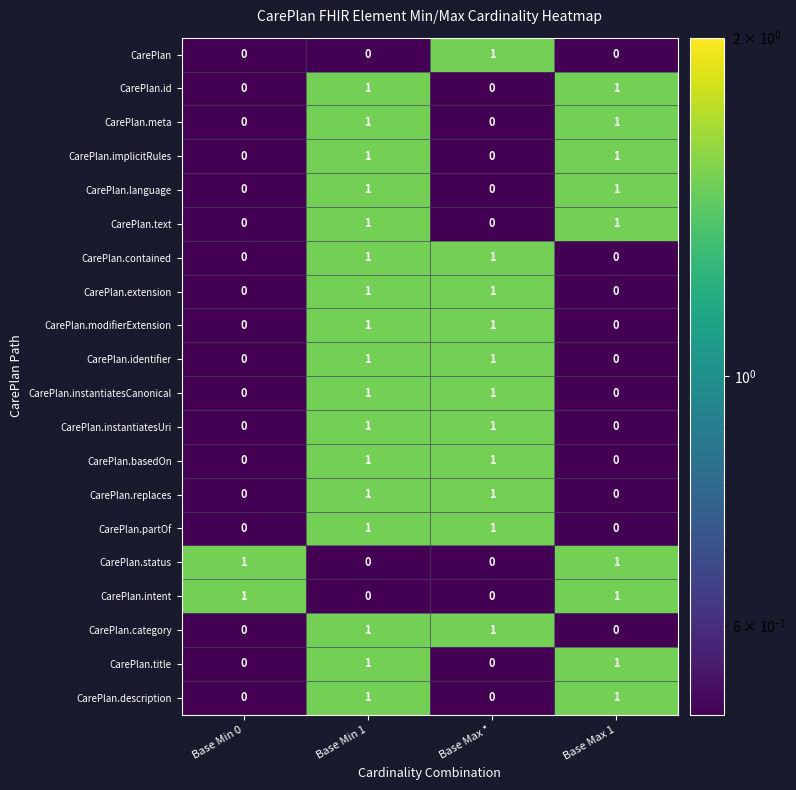

The value of CarePlan.id at Base Max * is 1. True or false?

False